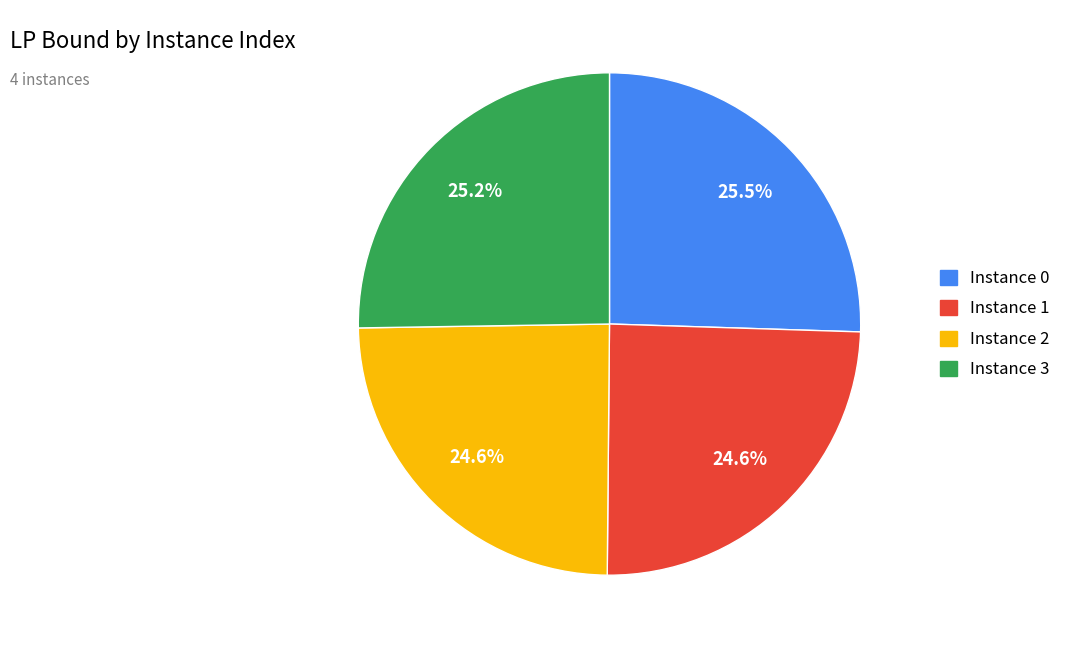

Is there any slice that represents more than half of the pie?

No